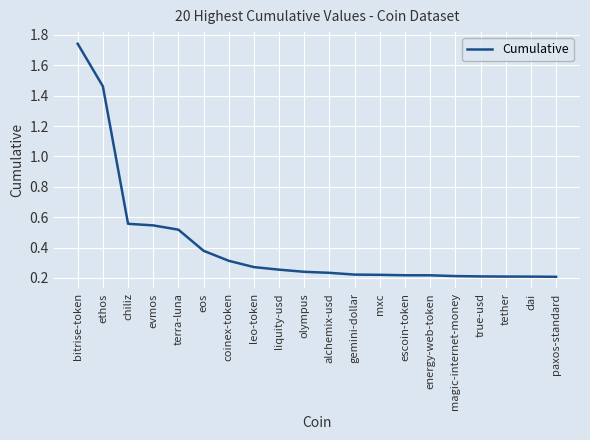

What position from the right is dai?

2